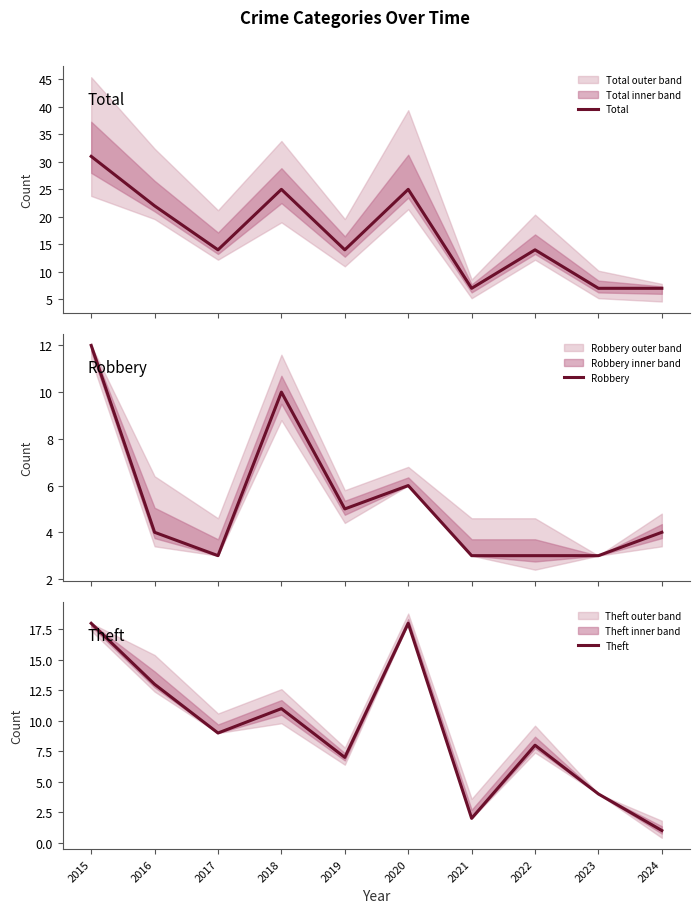

At how many categories does at least one series exceed 17?

4